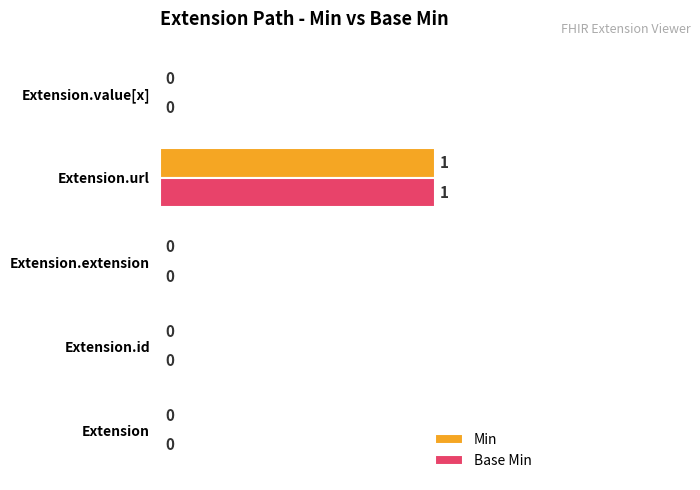

Which category has the highest value in the Base Min series?

Extension.url